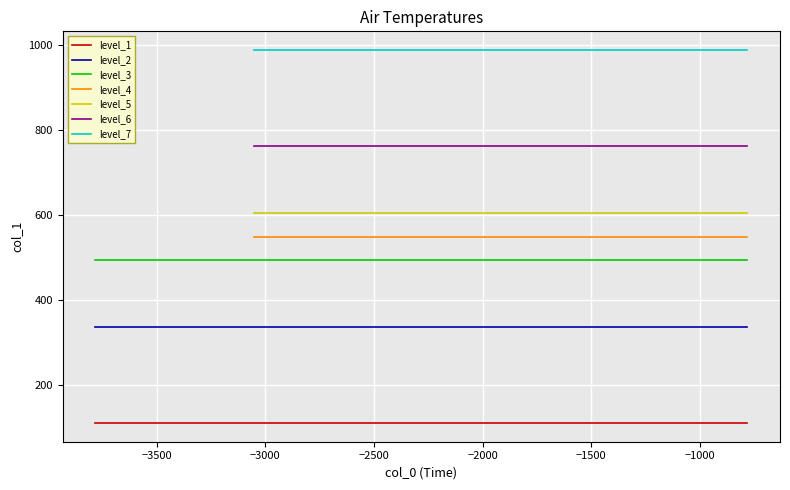

What is the value of the 6th point from the left?

761.6